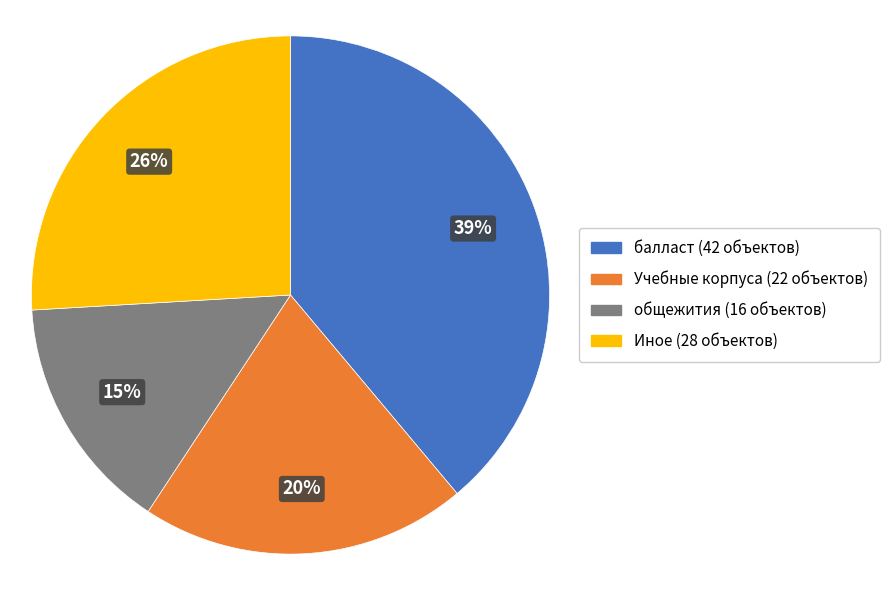

Is it true that общежития is 15% of the pie?

True